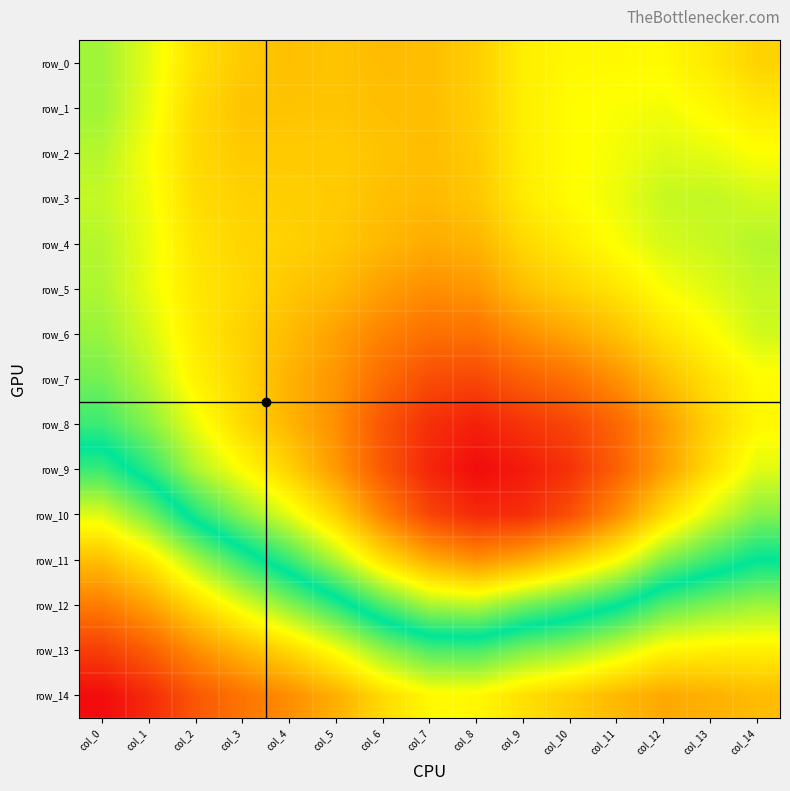

Reading left to right, what are all the values shown in this chart?

row_0: 0.9	0.9	0.9	0.8	0.8	0.8	0.8	0.8	0.8	0.9	0.9	0.9	0.9	0.9	0.8
row_1: 0.9	0.9	0.8	0.8	0.8	0.8	0.8	0.8	0.8	0.9	0.9	0.9	0.9	0.9	0.9
row_2: 0.9	0.9	0.8	0.8	0.8	0.8	0.8	0.8	0.8	0.9	0.9	0.9	0.9	0.9	0.9
row_3: 0.9	0.9	0.8	0.8	0.8	0.8	0.8	0.8	0.8	0.9	0.9	0.9	0.9	0.9	0.9
row_4: 0.9	0.9	0.9	0.8	0.8	0.8	0.8	0.8	0.8	0.8	0.9	0.9	0.9	0.9	0.9
row_5: 0.9	0.9	0.9	0.8	0.8	0.8	0.8	0.8	0.8	0.8	0.8	0.9	0.9	0.9	0.9
row_6: 0.9	0.9	0.9	0.8	0.8	0.8	0.8	0.8	0.8	0.8	0.8	0.8	0.9	0.9	0.9
row_7: 0.9	0.9	0.9	0.8	0.8	0.8	0.8	0.8	0.8	0.8	0.8	0.8	0.8	0.9	0.9
row_8: 0.9	0.9	0.9	0.8	0.8	0.8	0.8	0.8	0.8	0.8	0.8	0.8	0.8	0.8	0.9
row_9: 0.9	0.9	0.9	0.9	0.8	0.8	0.8	0.8	0.8	0.8	0.8	0.8	0.8	0.8	0.9
row_10: 0.9	0.9	0.9	0.9	0.9	0.8	0.8	0.8	0.8	0.8	0.8	0.8	0.8	0.9	0.9
row_11: 0.9	0.9	0.9	0.9	0.9	0.9	0.9	0.8	0.8	0.8	0.8	0.9	0.9	0.9	0.9
row_12: 0.9	0.9	0.9	0.9	0.9	0.9	0.9	0.9	0.9	0.9	0.9	0.9	0.9	0.9	0.9
row_13: 0.9	0.9	0.9	0.9	0.9	0.9	0.9	0.9	0.9	0.9	0.9	0.9	0.9	0.9	0.9
row_14: 1.0	0.9	0.9	0.9	0.9	0.9	0.9	0.9	0.9	0.9	0.9	0.9	0.9	0.9	0.9